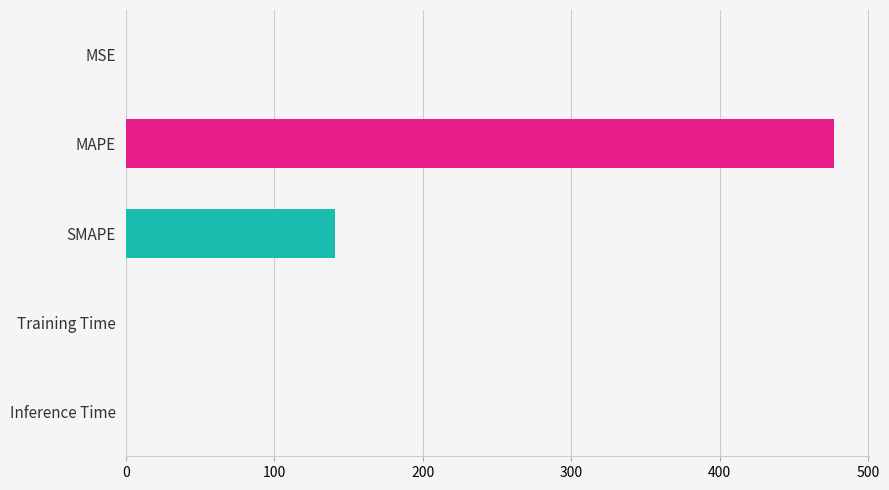

What is the sum of all values?

617.7